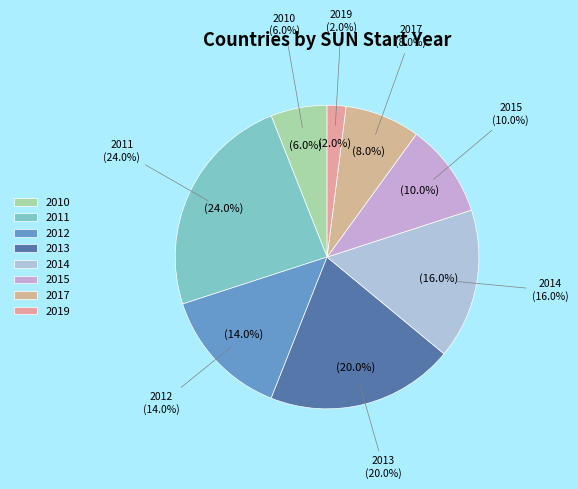

To the nearest percent, what is the difference between the 2019 and 2010 slice percentages?

4%